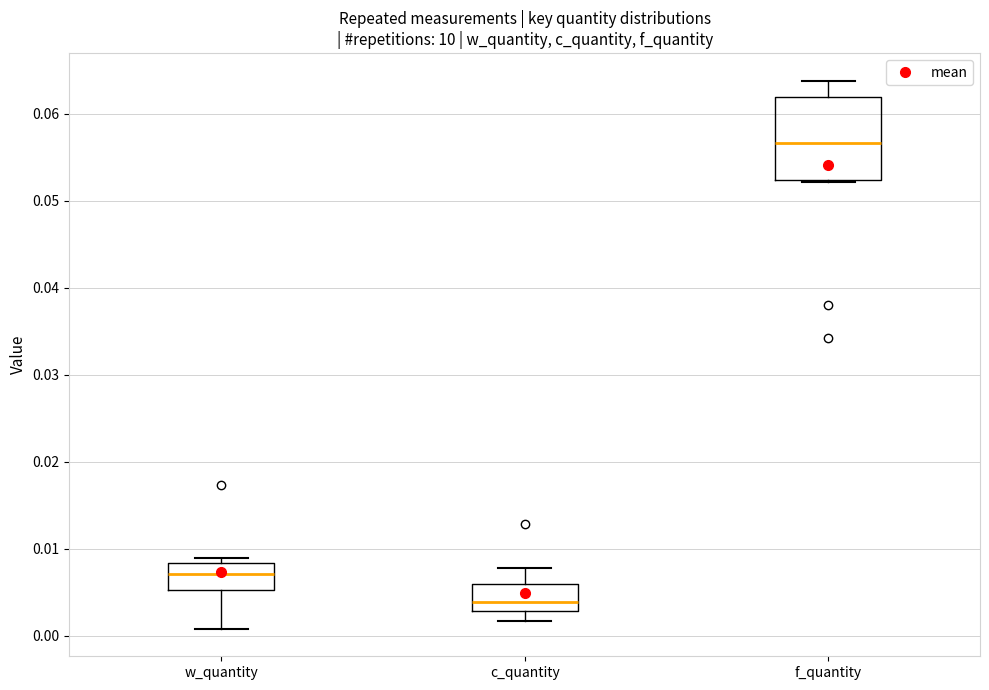

Where does the upper whisker of the box for f_quantity end on the y-axis? The values are not printed on the chart, so give them approximately, as read against the axis.

0.064